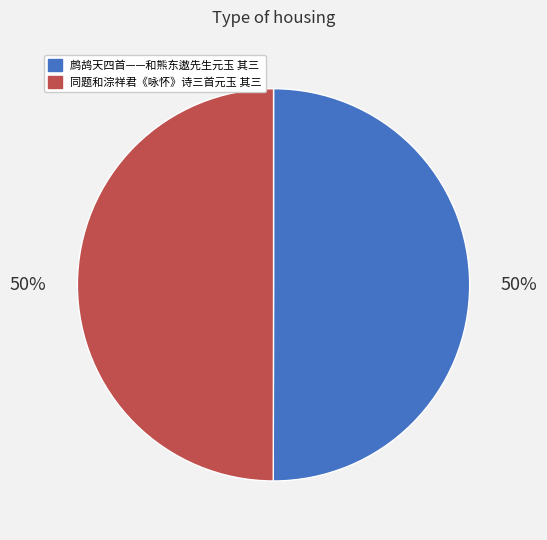

What is the ratio of the value at 鹧鸪天四首——和熊东遨先生元玉 其三 to the value at 同题和淙祥君《咏怀》诗三首元玉 其三?

1.0